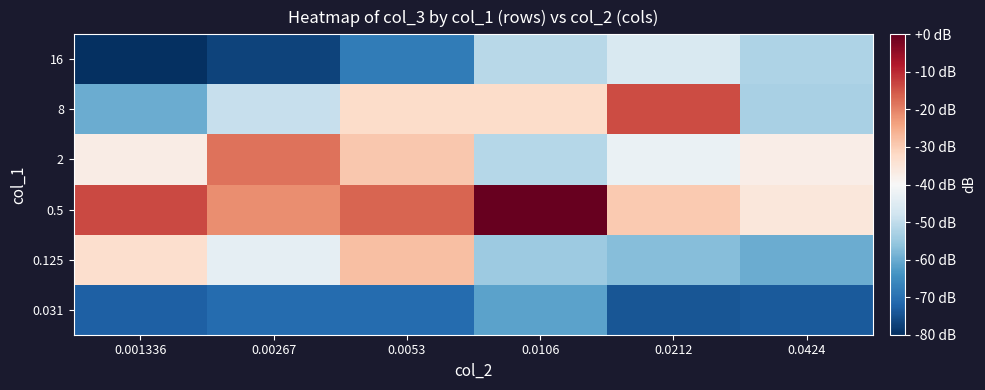

Which has a higher value, 0.0212 or 0.0424?

0.0424